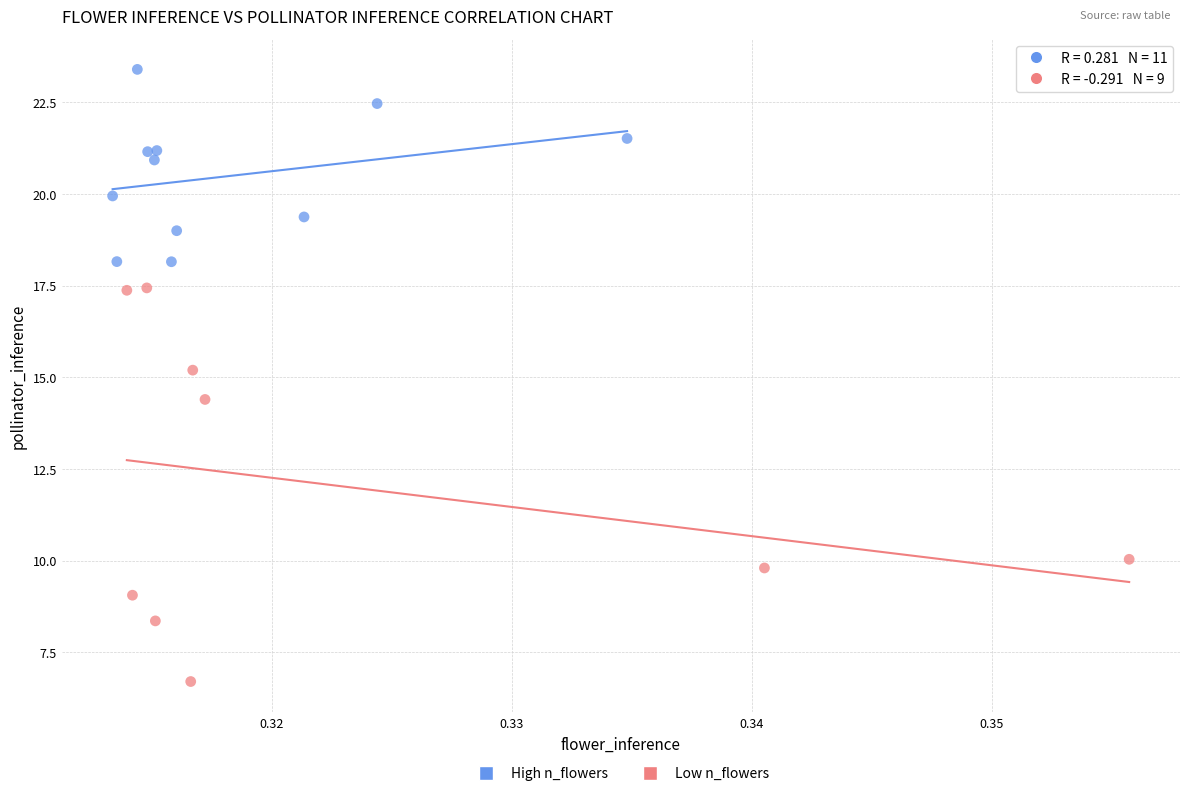

Which series has the widest spread of Y values?

Low n_flowers